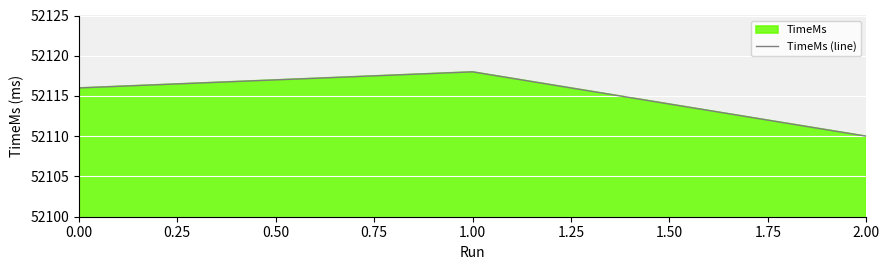

What is the greatest value displayed?

52118